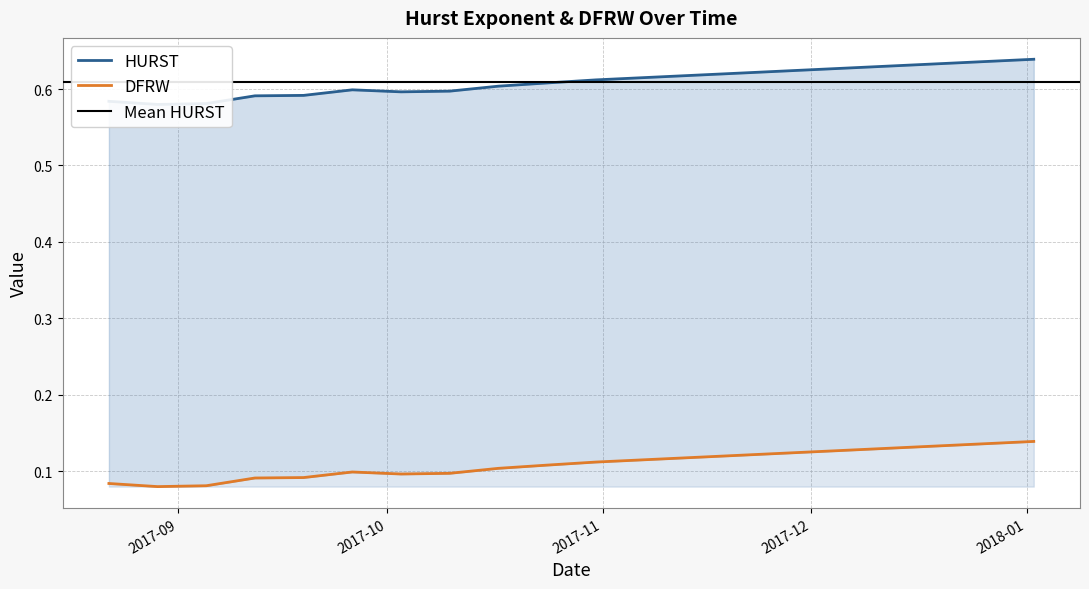

What is the spread (max minus min) of values at 2017-11-28?

0.5